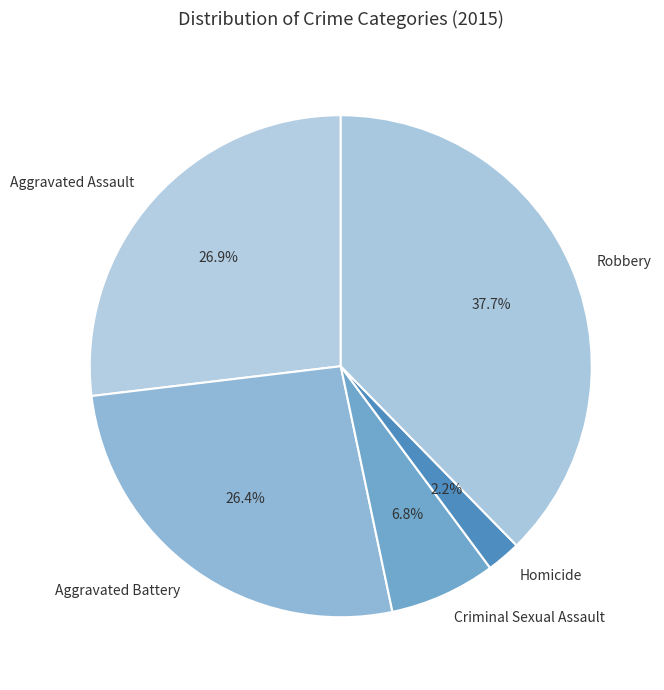

Approximately how many times larger is the value at Aggravated Assault compared to Aggravated Battery?

1.0